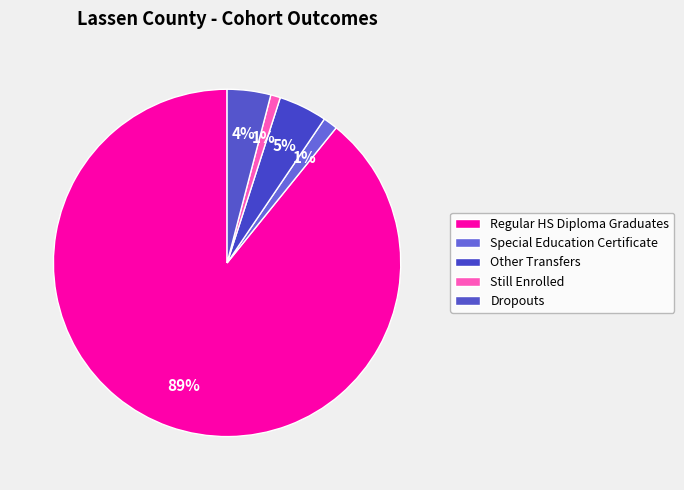

How many segments does this pie chart have?

5